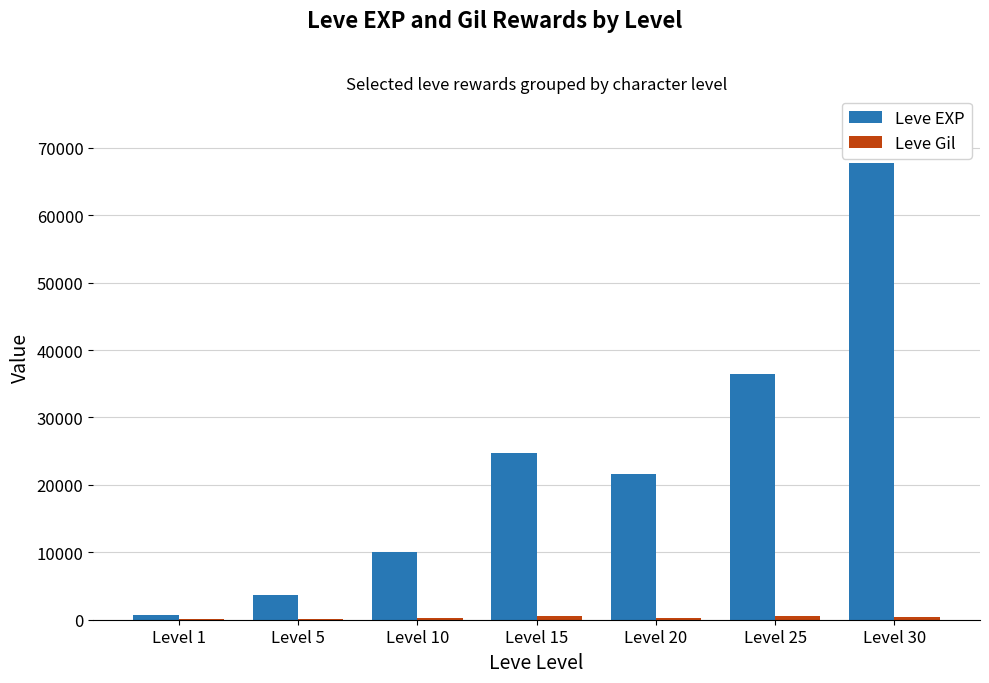

At which category does the chart reach its peak across all series?

Level 30